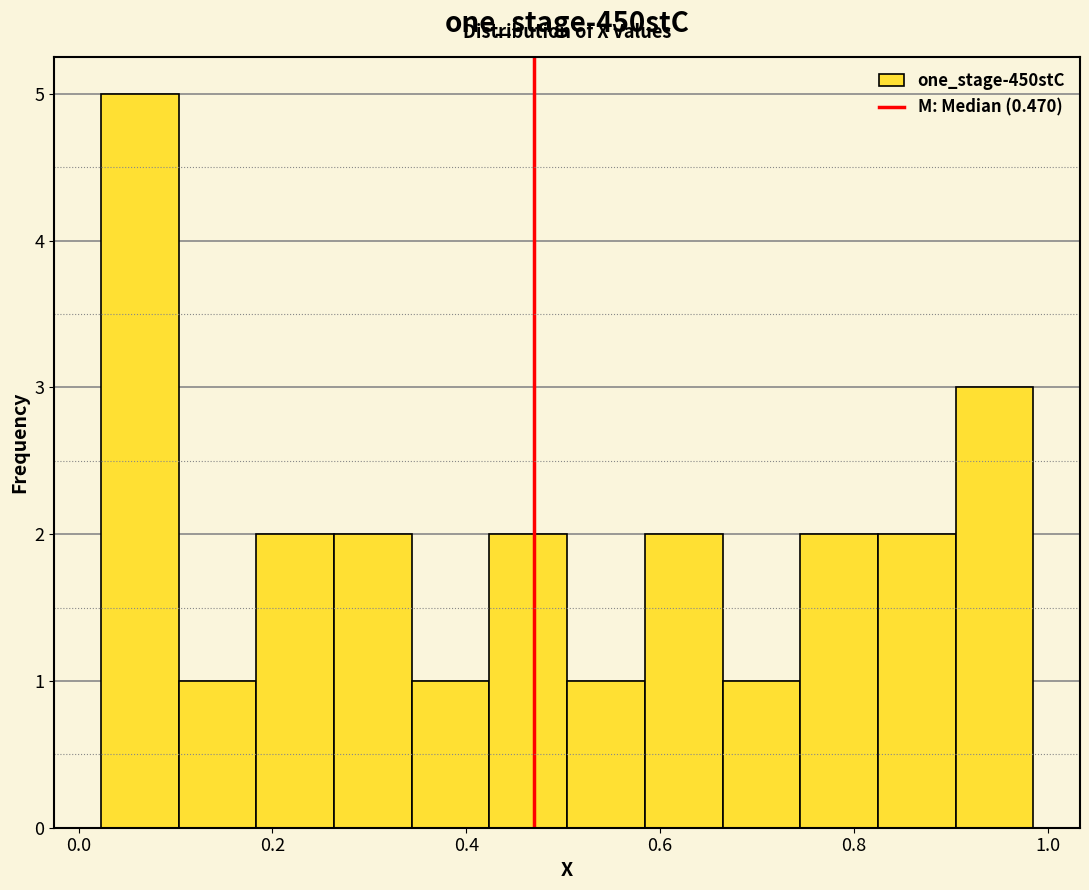

Reading left to right, transcribe this chart: for each bar, give the range it covers on the x-axis and its height. Neither the bar edges nor the heights are printed on the chart, so give them approximately, as read against the axes.

0.02 to 0.10: 5
0.10 to 0.18: 1
0.18 to 0.26: 2
0.26 to 0.34: 2
0.34 to 0.42: 1
0.42 to 0.50: 2
0.50 to 0.58: 1
0.58 to 0.66: 2
0.66 to 0.74: 1
0.74 to 0.82: 2
0.82 to 0.90: 2
0.90 to 0.98: 3